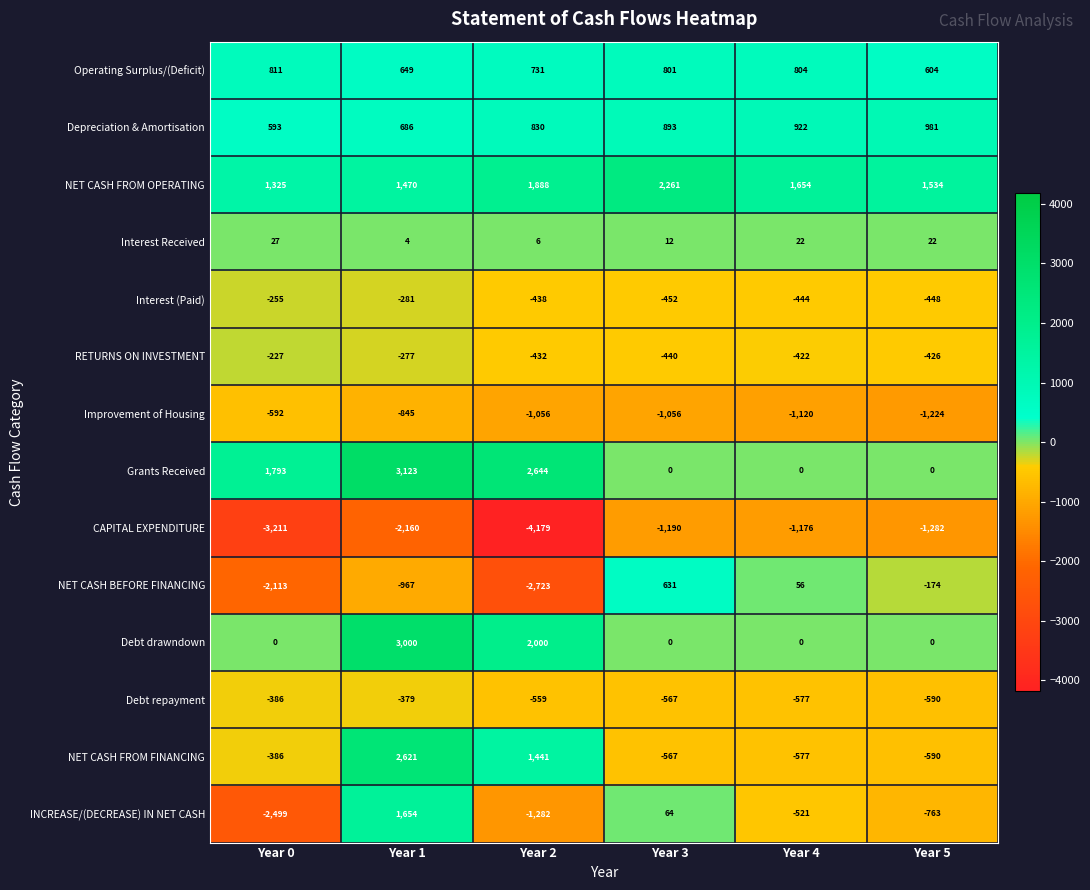

At Year 2, list the series in order from largest to smallest.

Grants Received, Debt drawndown, NET CASH FROM OPERATING, NET CASH FROM FINANCING, Depreciation & Amortisation, Operating Surplus/(Deficit), Interest Received, RETURNS ON INVESTMENT, Interest (Paid), Debt repayment, Improvement of Housing, INCREASE/(DECREASE) IN NET CASH, NET CASH BEFORE FINANCING, CAPITAL EXPENDITURE